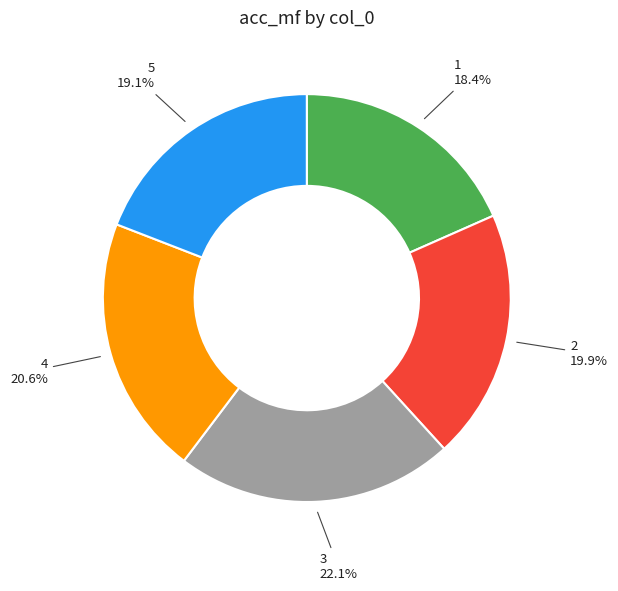

To the nearest percent, what percentage of the pie is 3?

22%